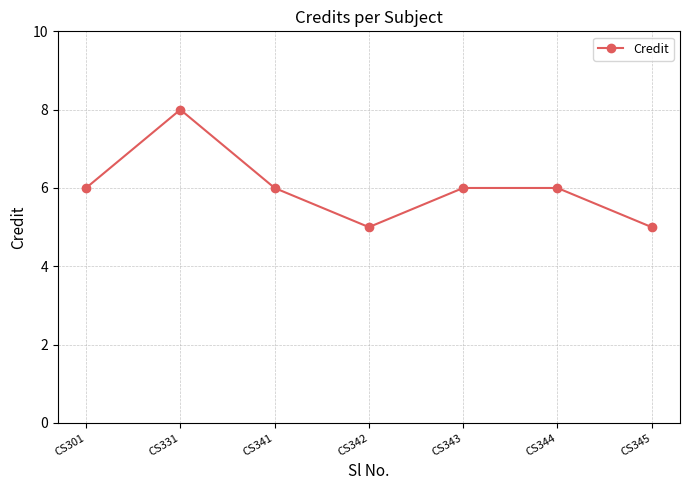

Between CS301 and CS331, which is larger?

CS331